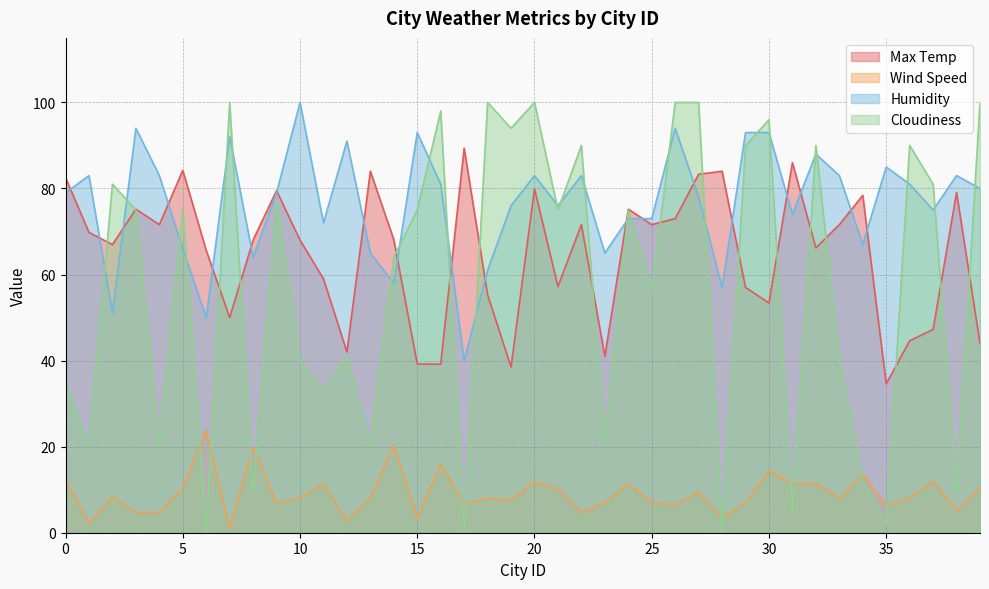

True or false: Max Temp and Wind Speed cross at least once.

False